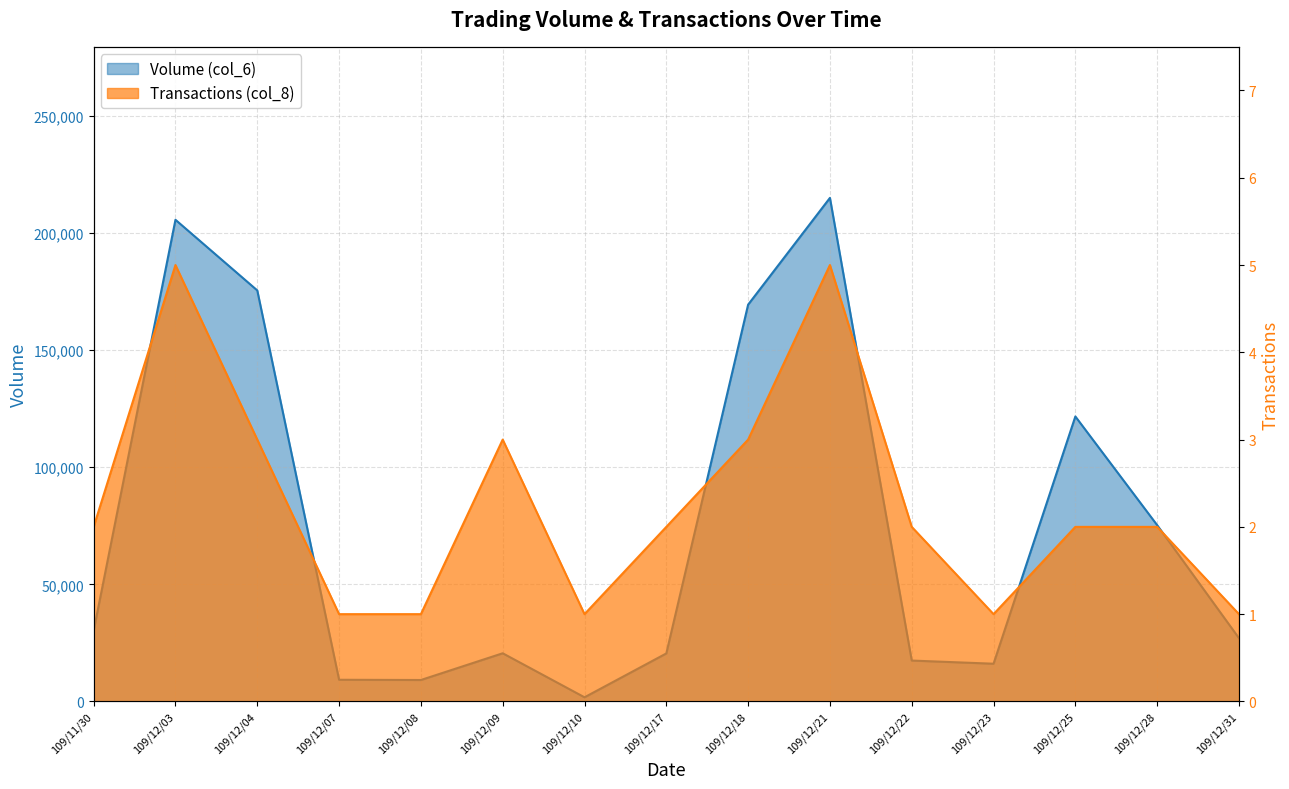

What is the total value across all series at 109/12/17?

20492